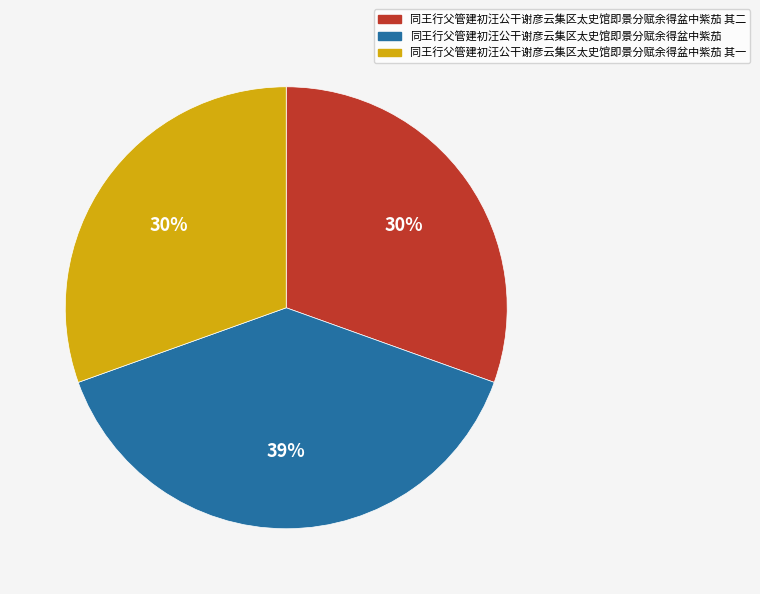

To the nearest percent, what is the average slice percentage?

33%